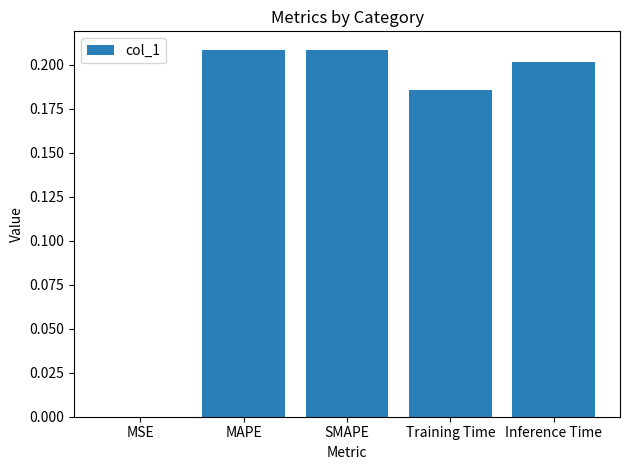

What is the sum of all values?

0.8